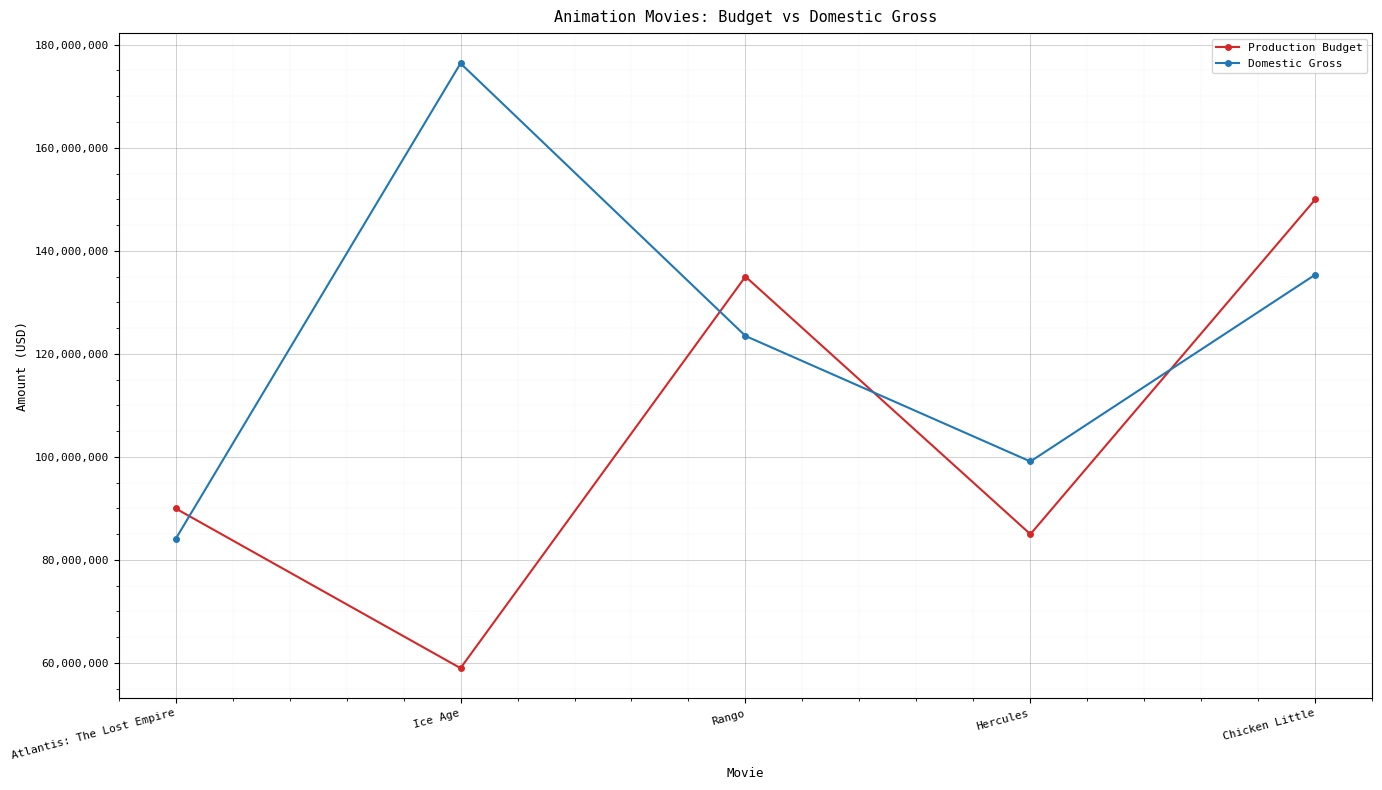

List the series in order of their peak value, lowest first.

Production Budget, Domestic Gross